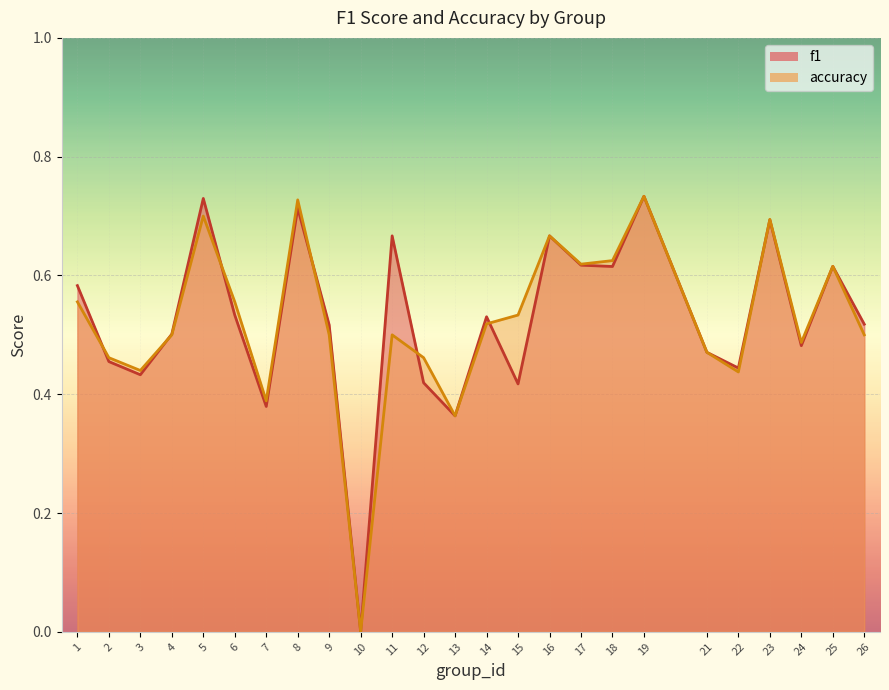

At which category is the sum across all series the highest?

19